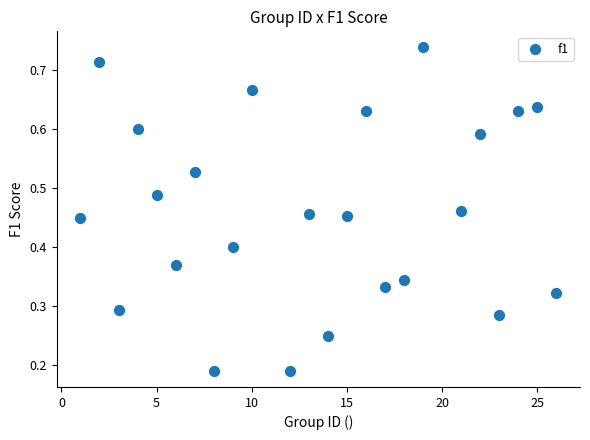

What is the range of X values (max minus min)?

25.0